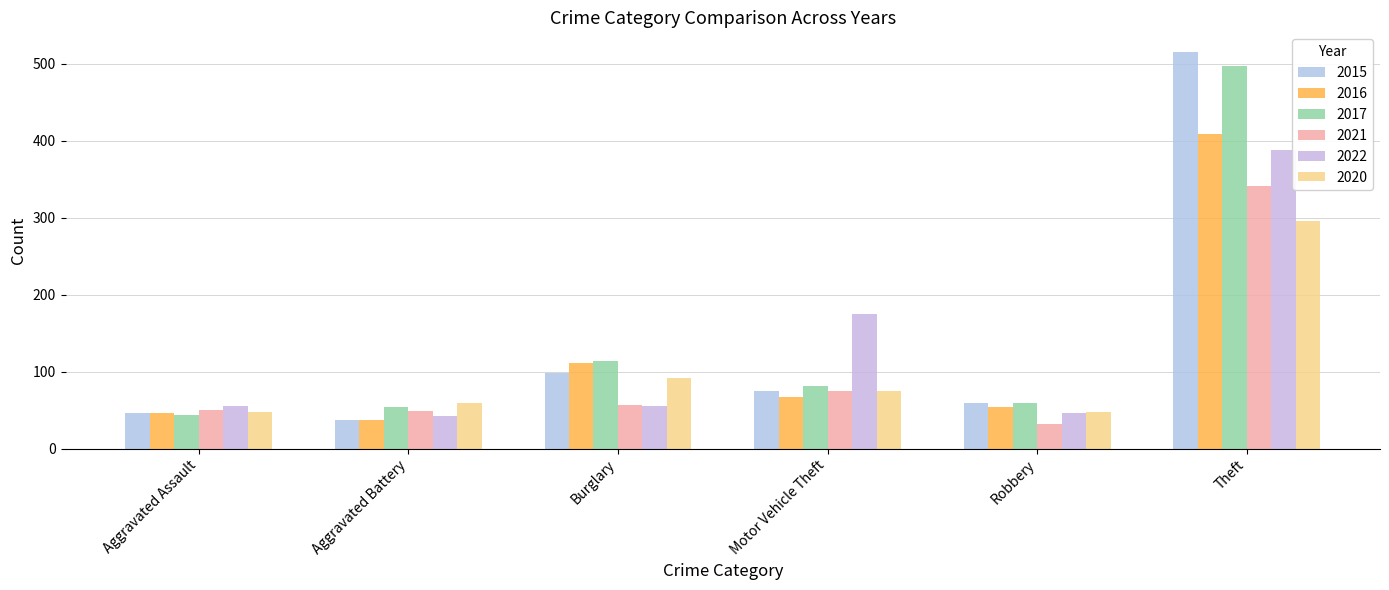

Reading left to right, extract all data points from this chart.

2015: Aggravated Assault=46	Aggravated Battery=38	Burglary=98	Motor Vehicle Theft=75	Robbery=59	Theft=515
2016: Aggravated Assault=46	Aggravated Battery=37	Burglary=112	Motor Vehicle Theft=67	Robbery=54	Theft=409
2017: Aggravated Assault=44	Aggravated Battery=54	Burglary=114	Motor Vehicle Theft=82	Robbery=60	Theft=497
2021: Aggravated Assault=50	Aggravated Battery=49	Burglary=57	Motor Vehicle Theft=75	Robbery=32	Theft=341
2022: Aggravated Assault=55	Aggravated Battery=42	Burglary=56	Motor Vehicle Theft=175	Robbery=46	Theft=388
2020: Aggravated Assault=48	Aggravated Battery=59	Burglary=92	Motor Vehicle Theft=75	Robbery=48	Theft=296